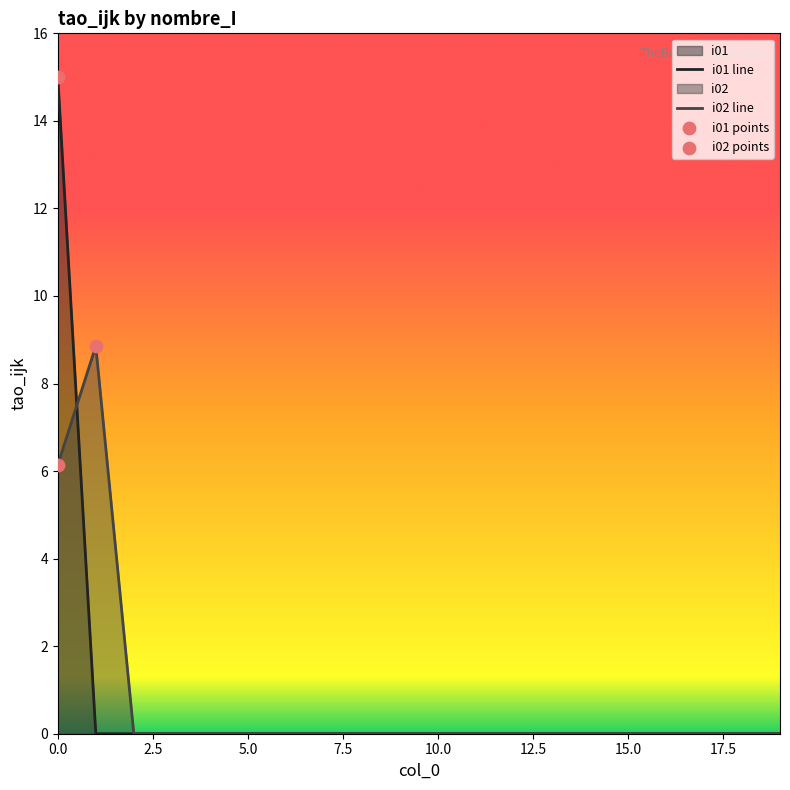

Is the value of i02 at 2 greater than the value of i01 at 1?

No